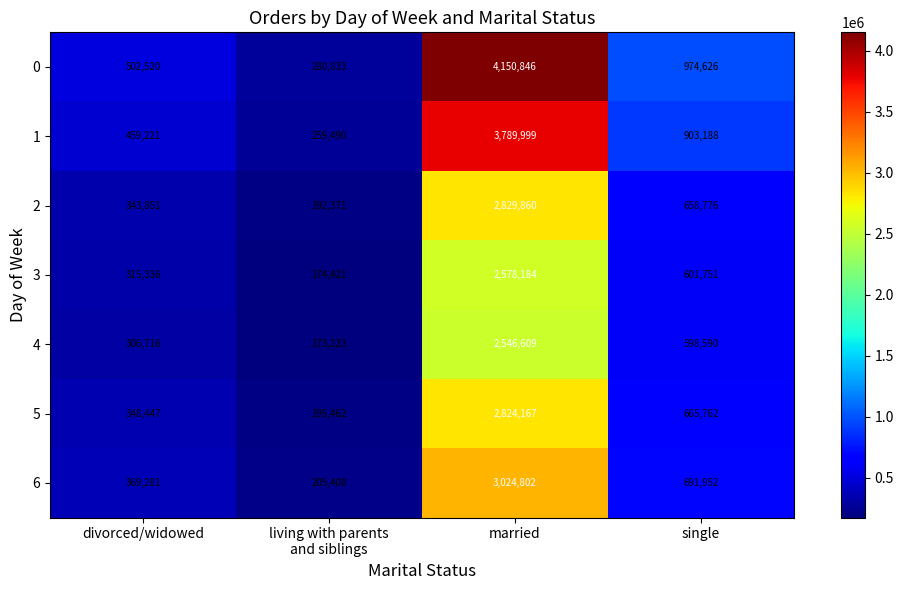

Between divorced/widowed and married, which series saw the biggest shift?

0